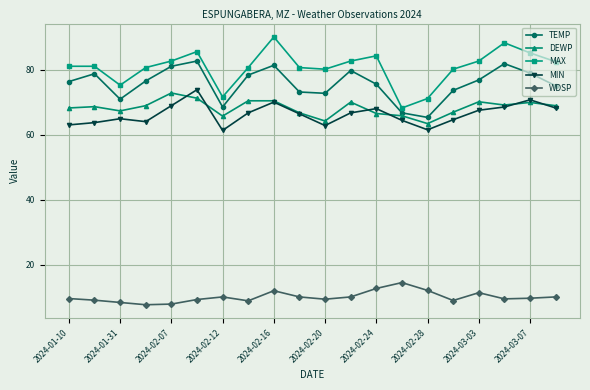

Is this an area chart (filled region under the line)?

No